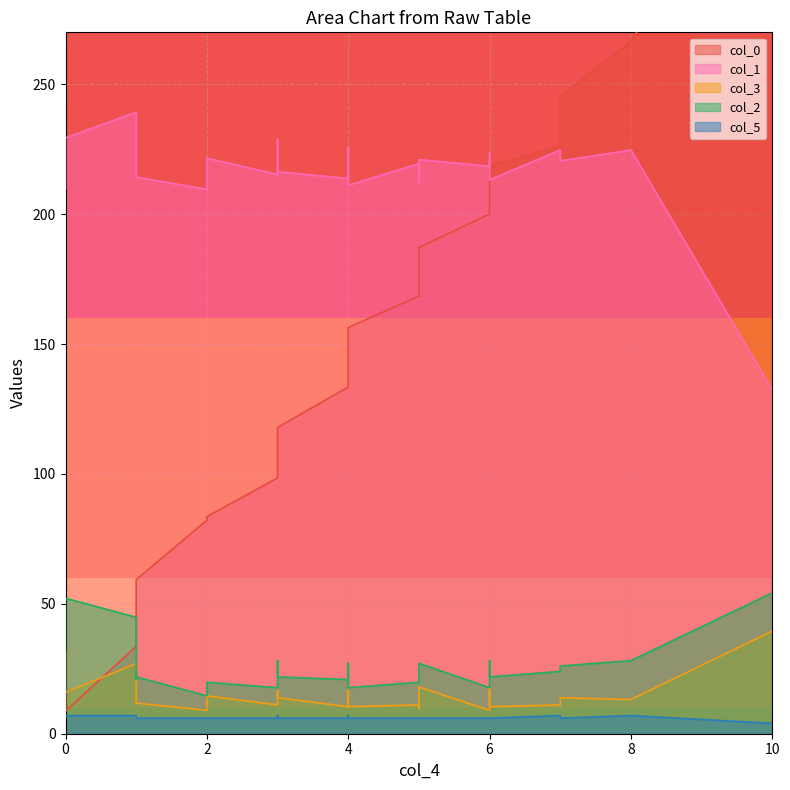

Reading right to left, transcribe all the data shown in this chart.

col_0: 10=351.9	8=266.6	7=245.4	7=226.0	6=218.7	6=211.8	6=200.0	5=187.2	5=177.5	5=168.5	4=156.3	4=152.5	4=134.2	4=133.5	3=117.9	3=117.9	3=98.5	2=83.5	2=82.2	1=59.3	1=51.7	1=36.7	1=33.6	0=8.7	0=20.5	0=31.9
col_1: 10=132.4	8=224.7	7=220.5	7=224.7	6=213.2	6=223.6	6=218.4	5=221.0	5=212.2	5=219.5	4=211.1	4=223.1	4=225.7	4=213.7	3=216.3	3=228.9	3=215.3	2=221.6	2=209.6	1=214.3	1=217.4	1=217.9	1=239.3	0=229.4	0=212.7	0=209.6
col_3: 10=39.5	8=13.2	7=13.9	7=11.1	6=10.4	6=17.3	6=9.0	5=18.0	5=9.7	5=11.1	4=10.4	4=16.6	4=14.6	4=10.4	3=13.9	3=16.6	3=11.1	2=14.6	2=9.0	1=11.8	1=14.6	1=12.5	1=27.0	0=15.9	0=13.2	0=9.7
col_2: 10=54.2	8=28.2	7=26.1	7=24.0	6=21.9	6=28.2	6=17.7	5=27.1	5=19.8	5=19.8	4=17.7	4=27.1	4=21.9	4=20.9	3=21.9	3=28.2	3=17.7	2=19.8	2=14.6	1=21.9	1=24.0	1=20.9	1=44.8	0=52.1	0=22.9	0=16.7
col_5: 10=4.0	8=7.0	7=6.0	7=7.0	6=6.0	6=6.0	6=6.0	5=6.0	5=6.0	5=6.0	4=6.0	4=6.0	4=7.0	4=6.0	3=6.0	3=7.0	3=6.0	2=6.0	2=6.0	1=6.0	1=6.0	1=6.0	1=7.0	0=7.0	0=6.0	0=6.0